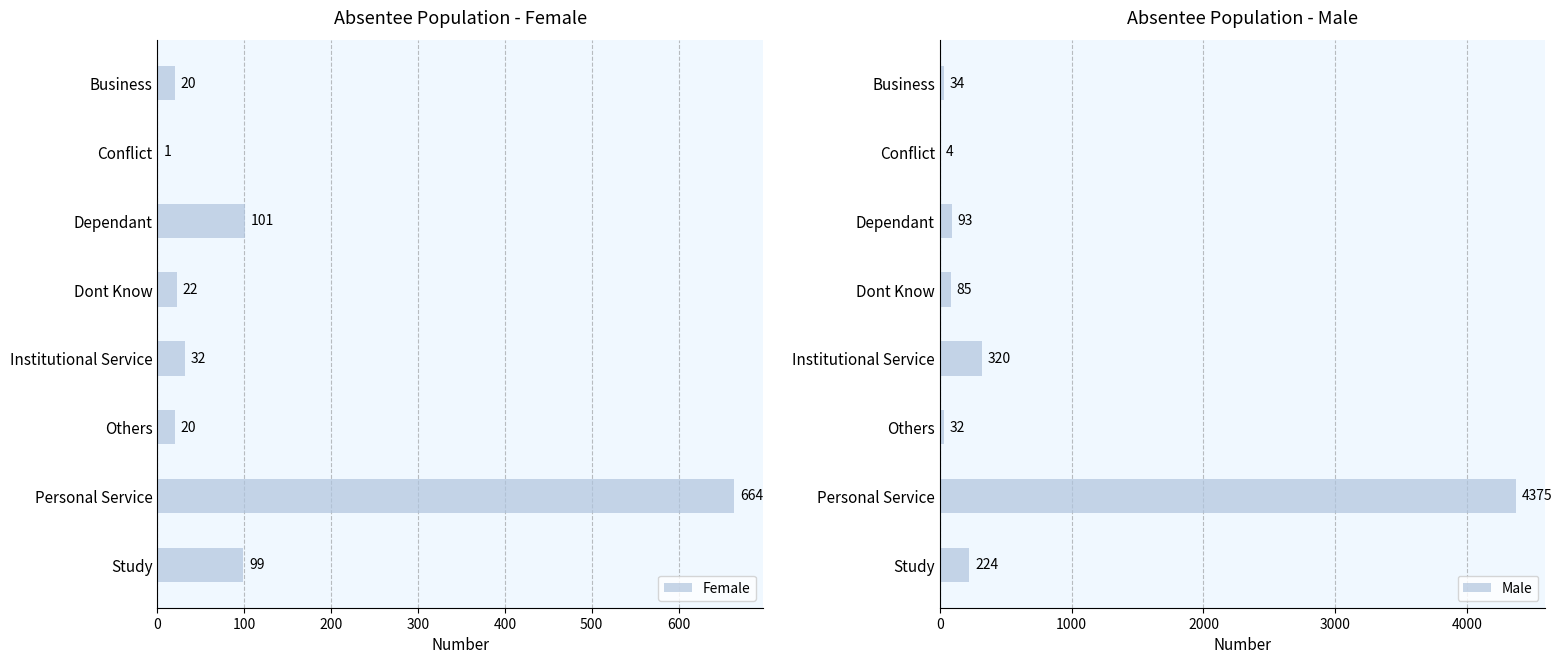

What is the sum of the Female values at Others and Institutional Service?

52